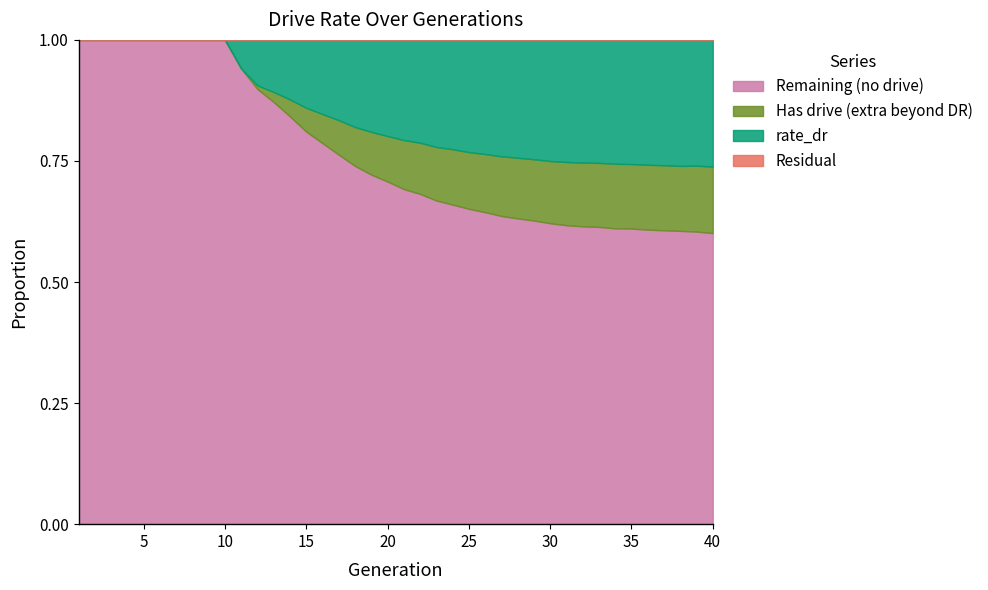

Which category has the lowest value in the rate_dr series?

1